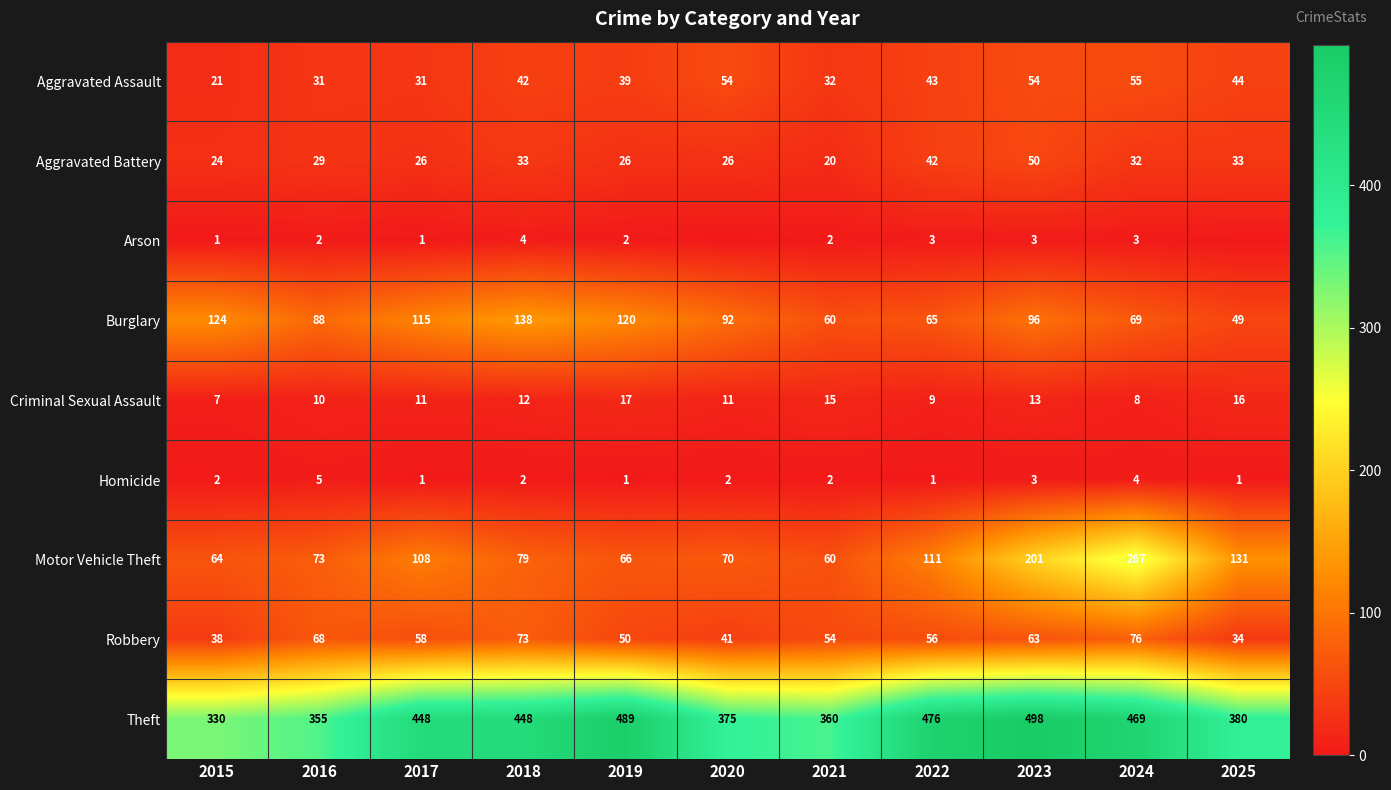

Read the Aggravated Battery value at 2025.

33